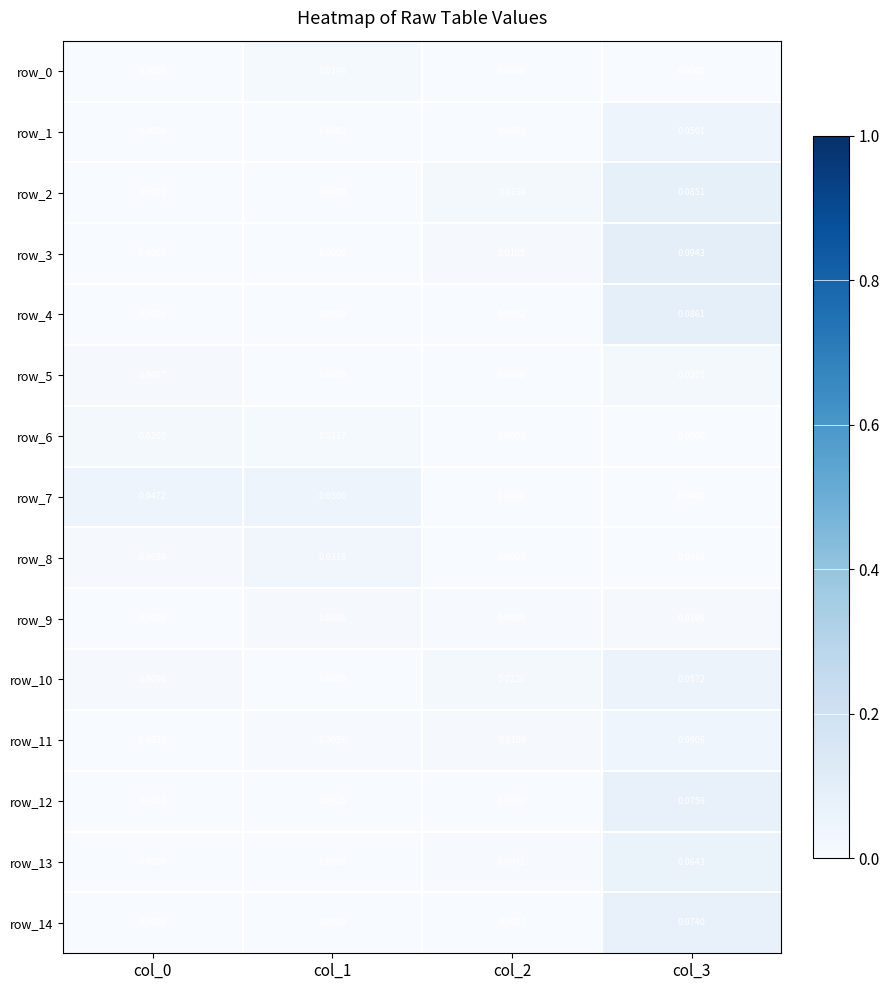

At which category is the sum across all series the highest?

col_3